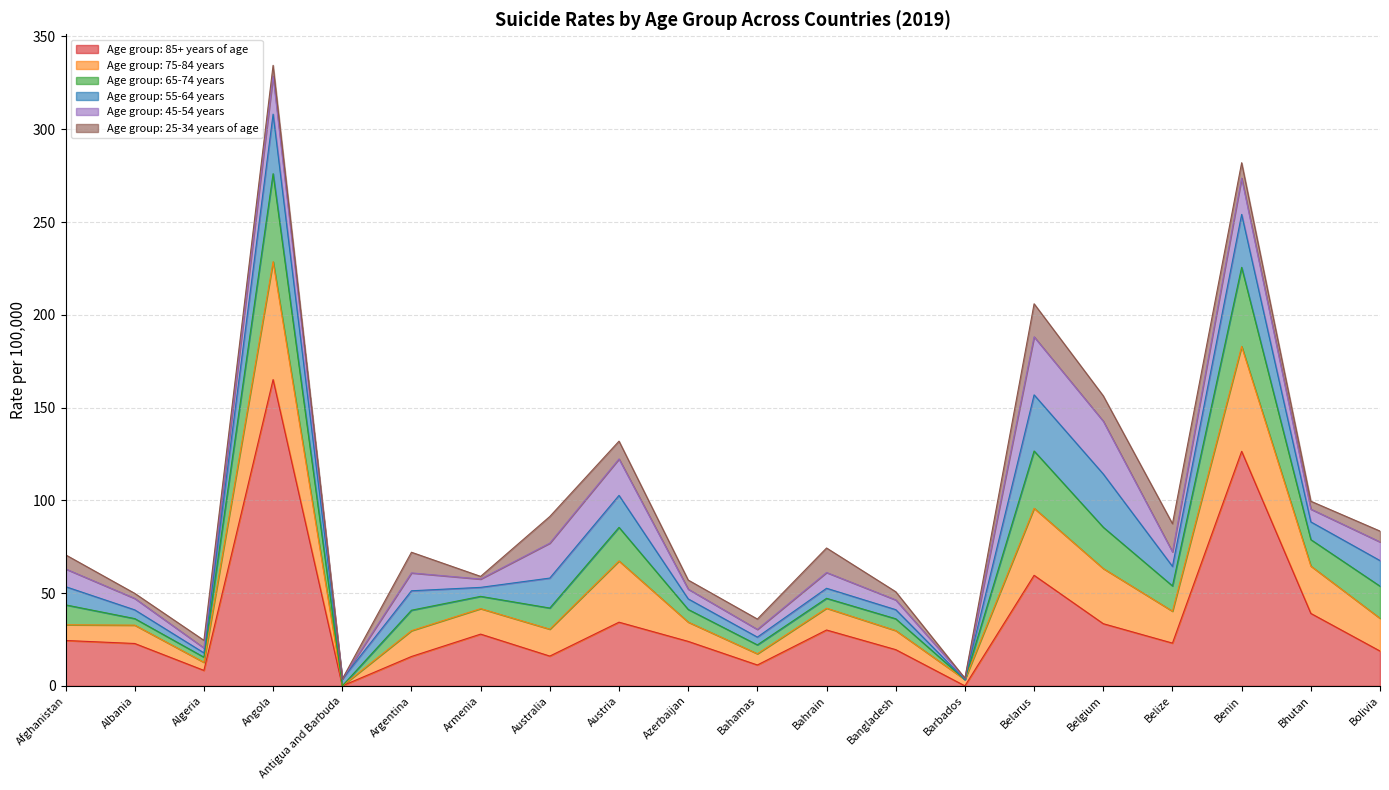

What is the maximum value for Age group: 85+ years of age?

165.1